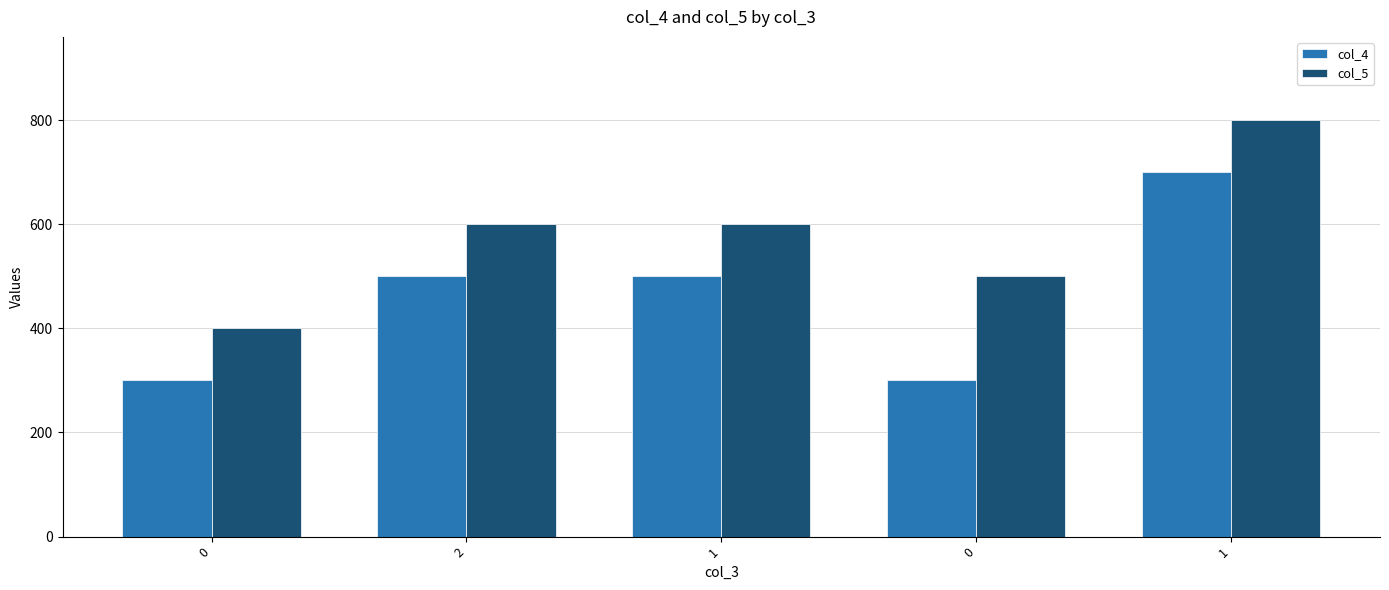

Read the col_4 value at 1, to the nearest 10.

500